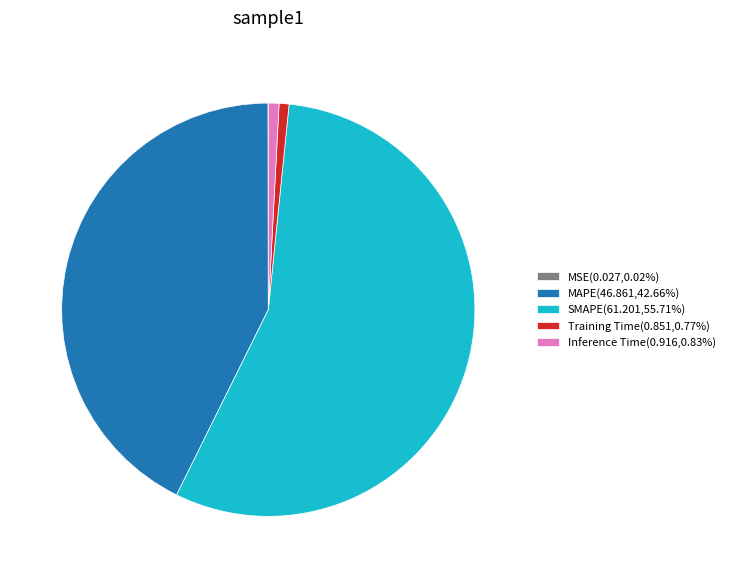

What is the ratio of the value at MAPE(46.861,42.66%) to the value at SMAPE(61.201,55.71%)?

0.8